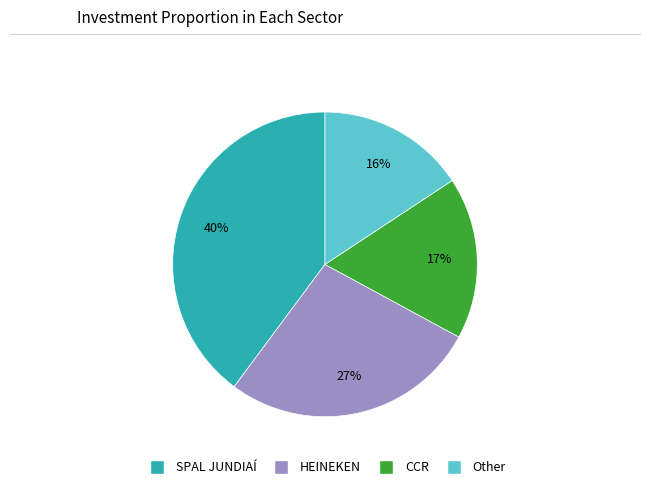

What is the ratio of the value at HEINEKEN to the value at SPAL JUNDIAÍ?

0.7